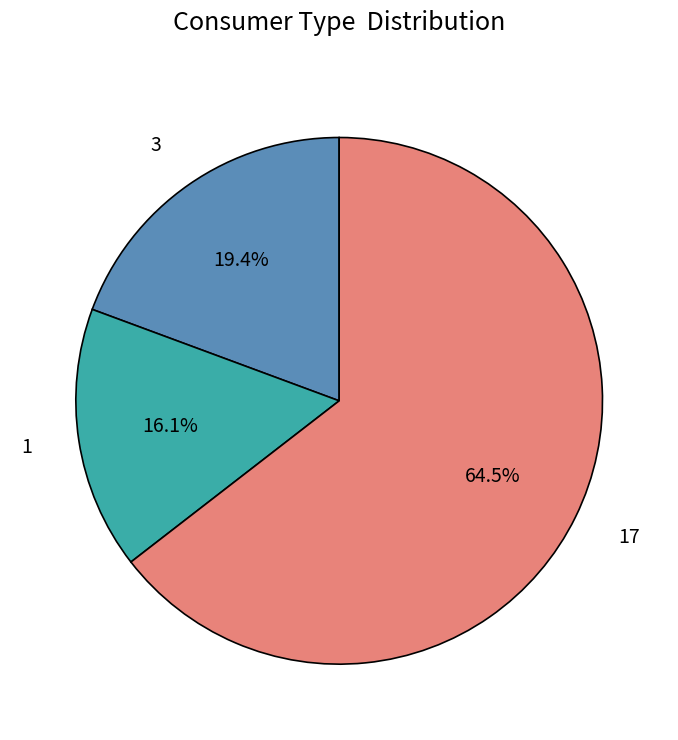

Is there any slice that represents more than half of the pie?

Yes